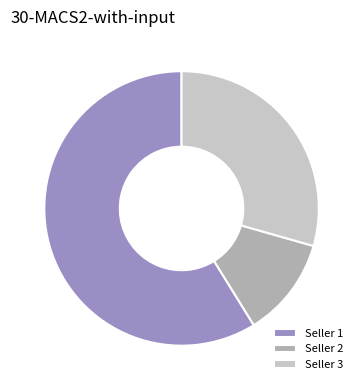

Does Seller 1 represent more than half of the total?

Yes